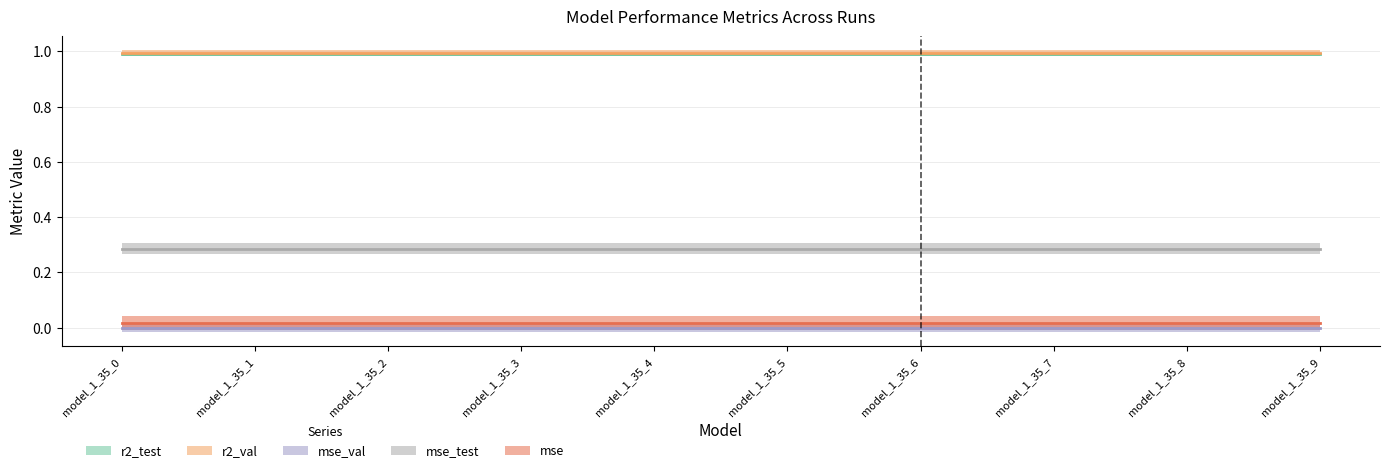

List the labels in order of r2_test value, largest first.

model_1_35_0, model_1_35_1, model_1_35_2, model_1_35_3, model_1_35_4, model_1_35_5, model_1_35_6, model_1_35_7, model_1_35_8, model_1_35_9